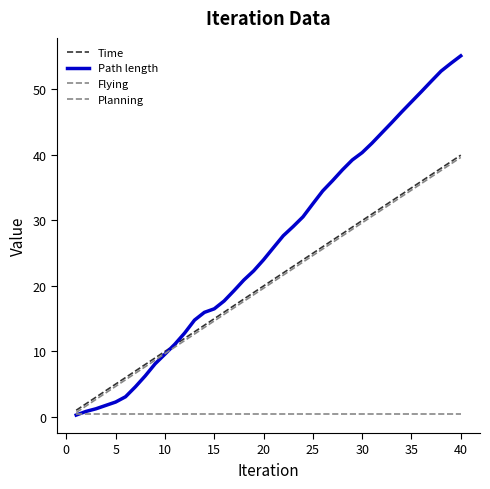

True or false: Planning and Time cross at least once.

False